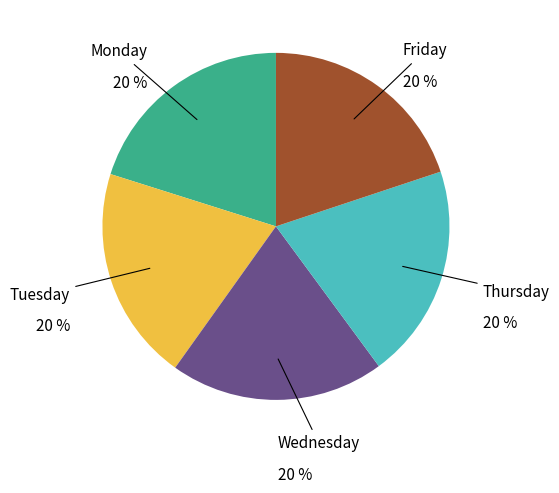

Is there any slice that represents more than half of the pie?

No